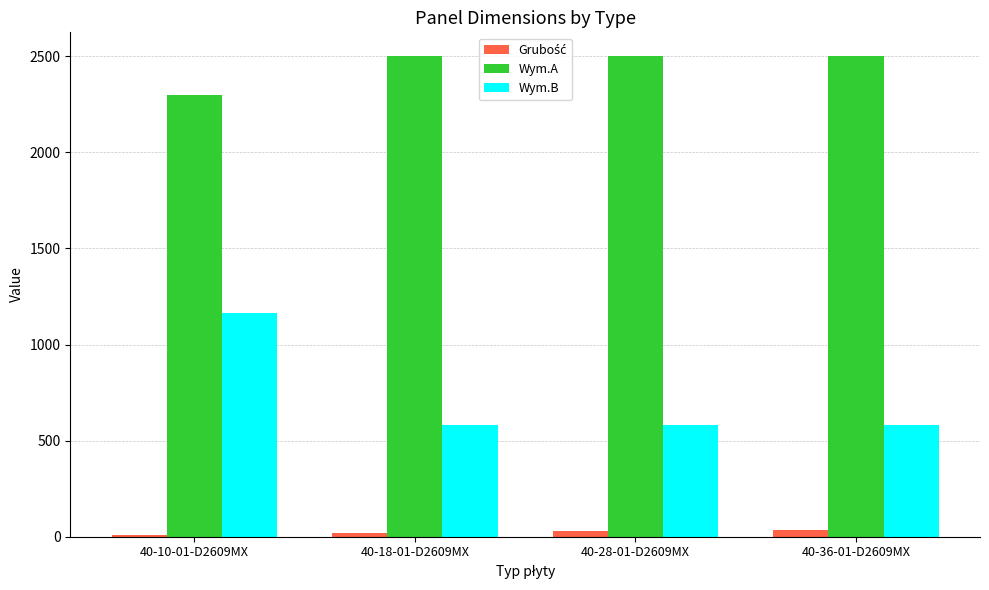

What is the spread (max minus min) of values at 40-18-01-D2609MX?

2482